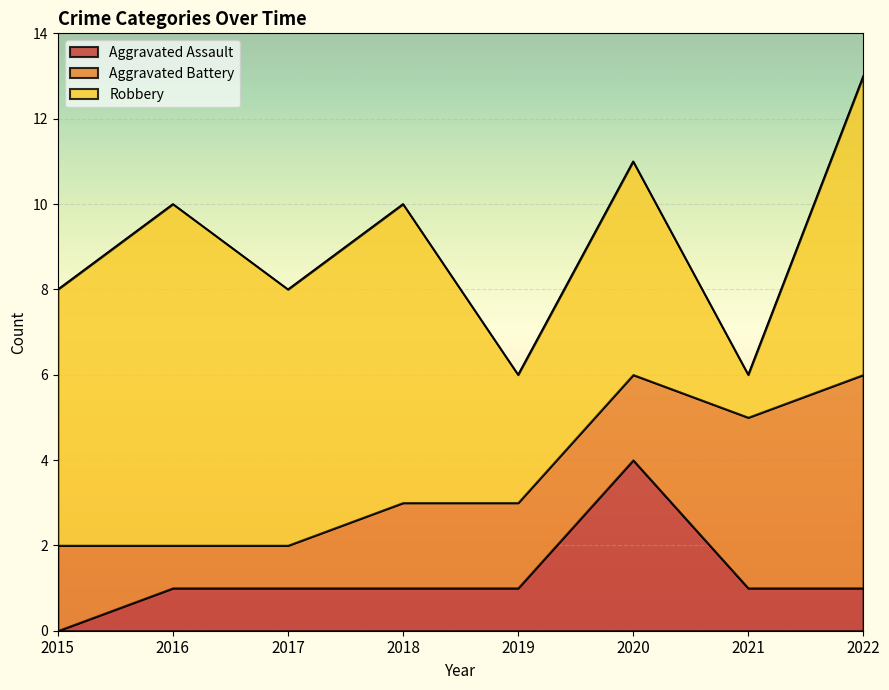

At which label does Aggravated Battery first exceed 2?

2021